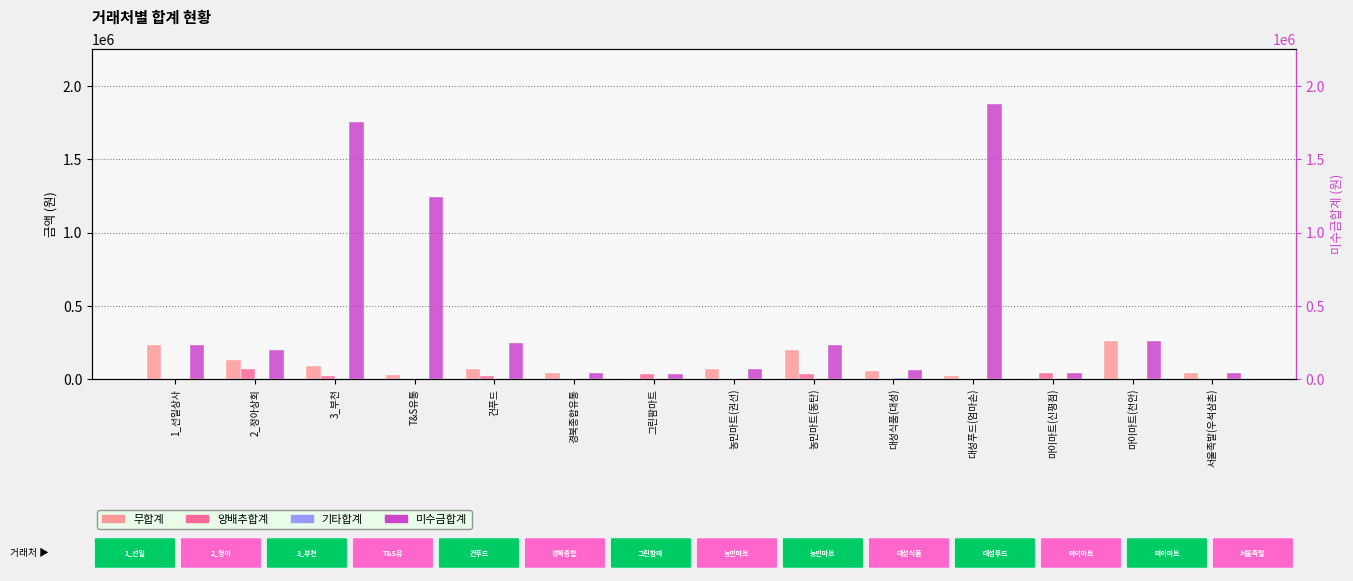

Reading left to right, extract all data points from this chart.

무합계: 230400	130000	91000	26000	65000	39000	0	65000	195000	52000	20000	0	260000	40000
양배추합계: 0	70000	21000	0	21000	0	35000	0	35000	0	0	40000	0	0
기타합계: 0	0	0	0	0	0	0	0	0	10000	0	0	0	0
미수금합계: 230400	200000	1756000	1244000	248000	39000	35000	65000	230000	62000	1878000	40000	260000	40000